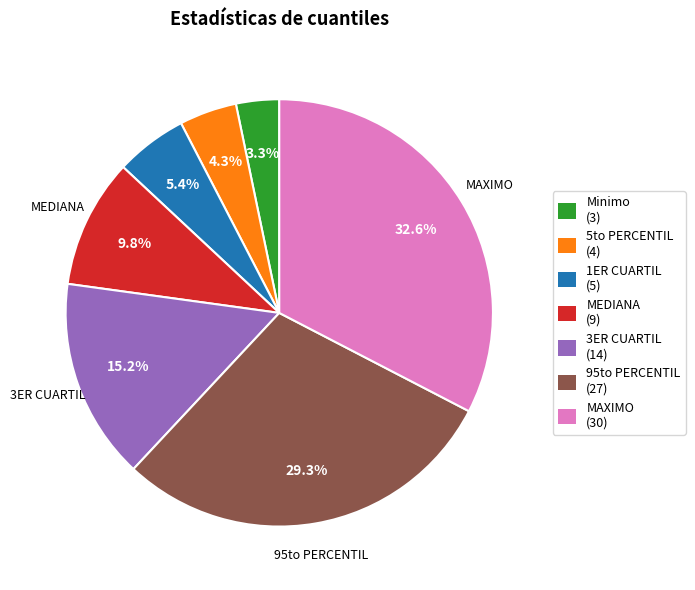

Does any single category account for the majority?

No